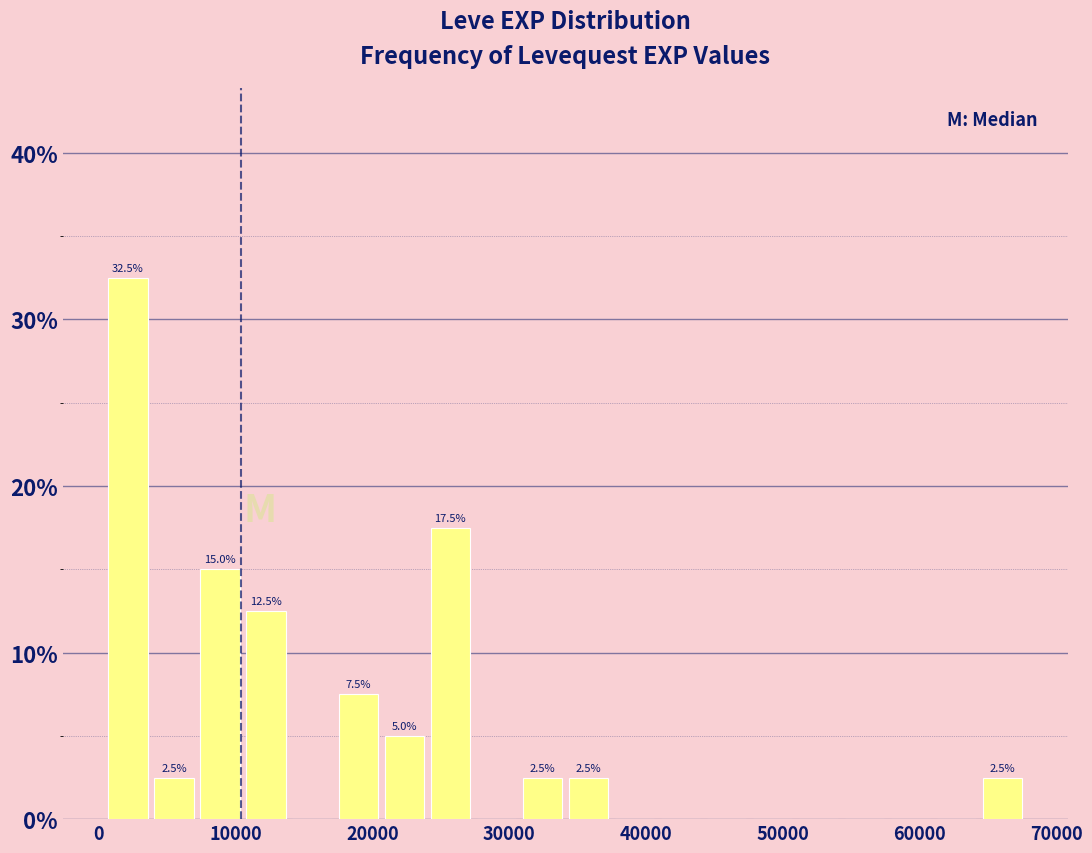

Around what value on the x-axis is the tallest bar? Give the approximate position of its centre, as read against the axis.

2000